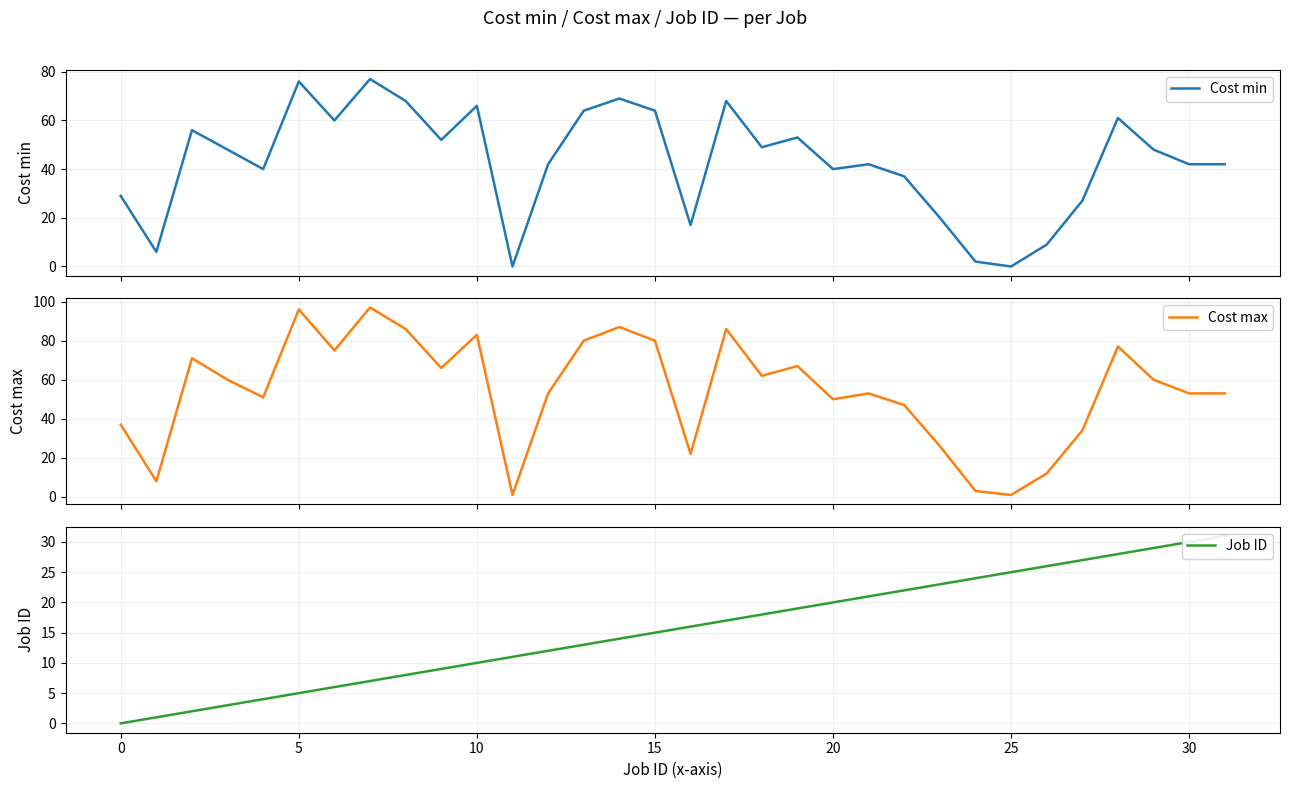

What is the maximum value for Cost min?

77